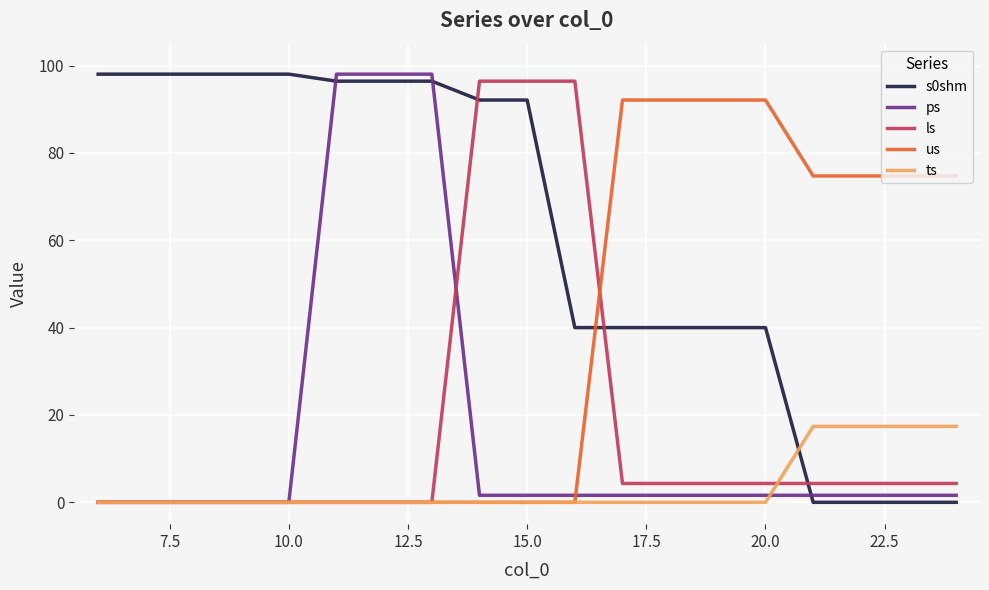

Reading left to right, what are all the values shown in this chart?

s0shm: 98.0	98.0	98.0	98.0	98.0	96.4	96.4	96.4	92.1	92.1	40.0	40.0	40.0	40.0	40.0	0.0	0.0	0.0	0.0
ps: 0.0	0.0	0.0	0.0	0.0	98.0	98.0	98.0	1.6	1.6	1.6	1.6	1.6	1.6	1.6	1.6	1.6	1.6	1.6
ls: 0.0	0.0	0.0	0.0	0.0	0.0	0.0	0.0	96.4	96.4	96.4	4.3	4.3	4.3	4.3	4.3	4.3	4.3	4.3
us: 0.0	0.0	0.0	0.0	0.0	0.0	0.0	0.0	0.0	0.0	0.0	92.1	92.1	92.1	92.1	74.7	74.7	74.7	74.7
ts: 0.0	0.0	0.0	0.0	0.0	0.0	0.0	0.0	0.0	0.0	0.0	0.0	0.0	0.0	0.0	17.4	17.4	17.4	17.4